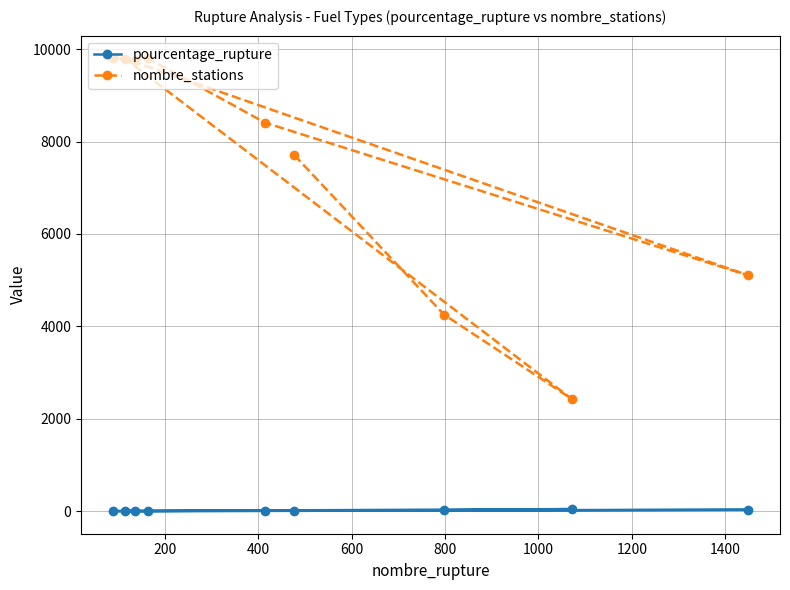

At how many categories does at least one series exceed 468?

9